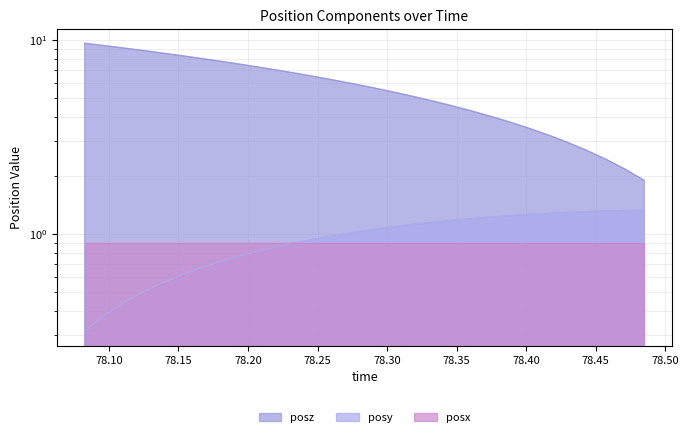

True or false: posy and posz cross at least once.

False